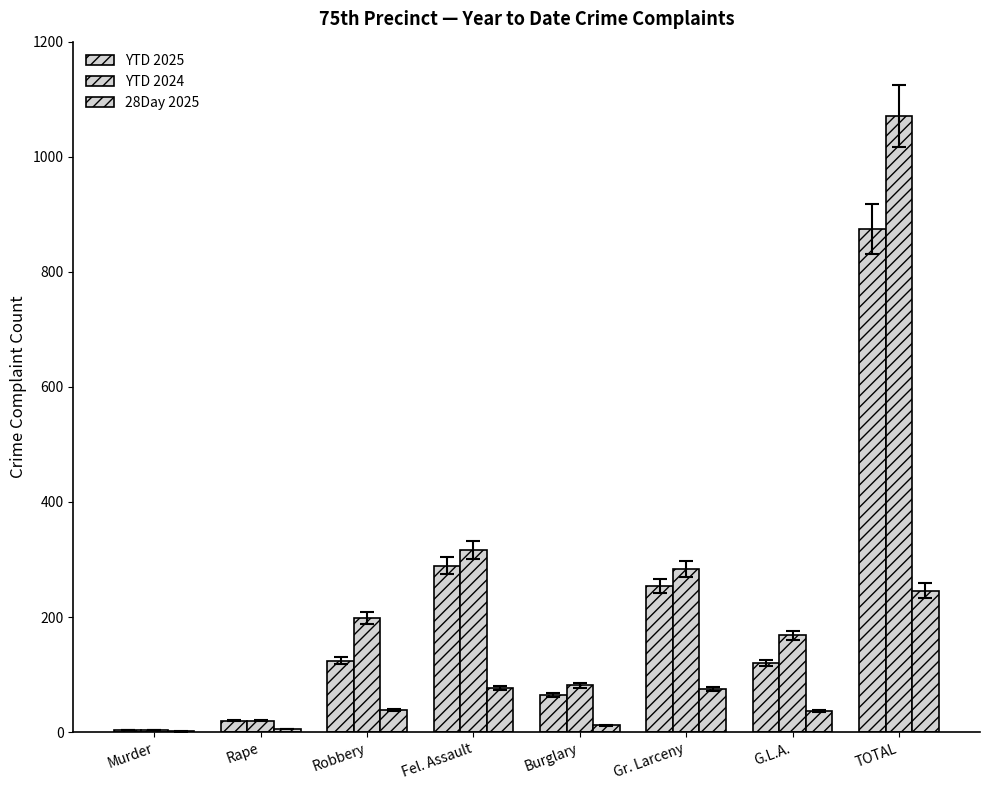

Rank the series at Gr. Larceny from lowest to highest value.

28Day 2025, YTD 2025, YTD 2024